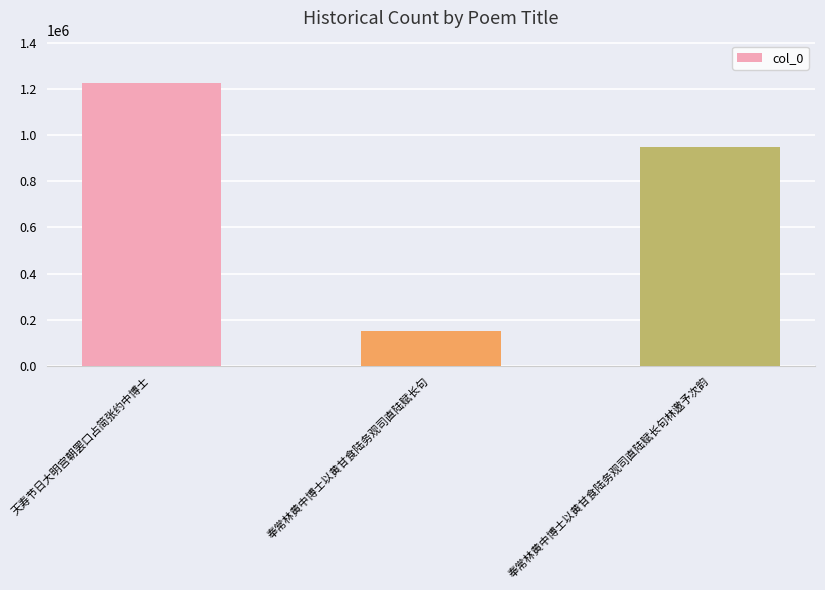

Reading right to left, what are all the values shown in this chart?

948916	151988	1225025